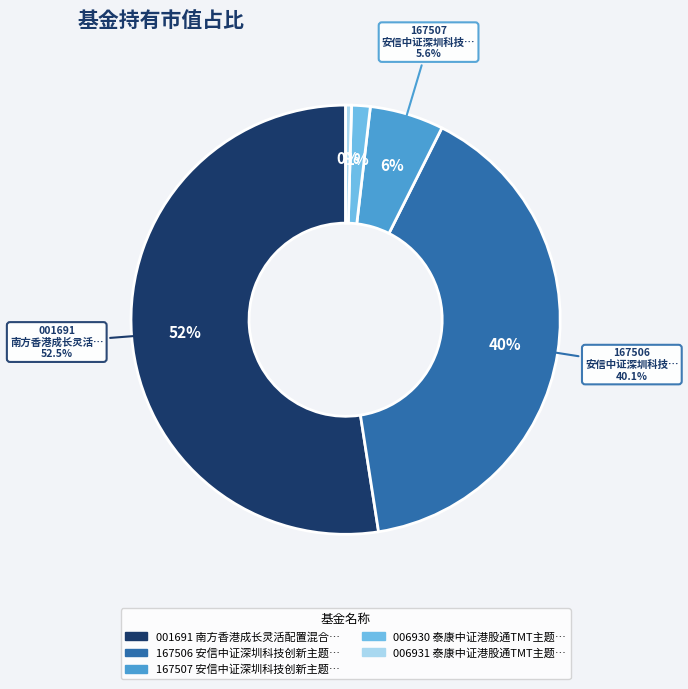

What is the largest slice in the pie chart?

南方香港成长灵活配置混合QDII